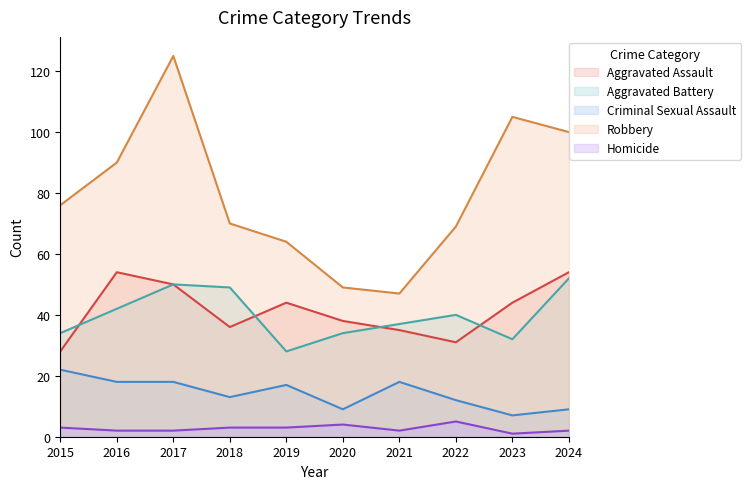

How many lines are shown in the chart?

5